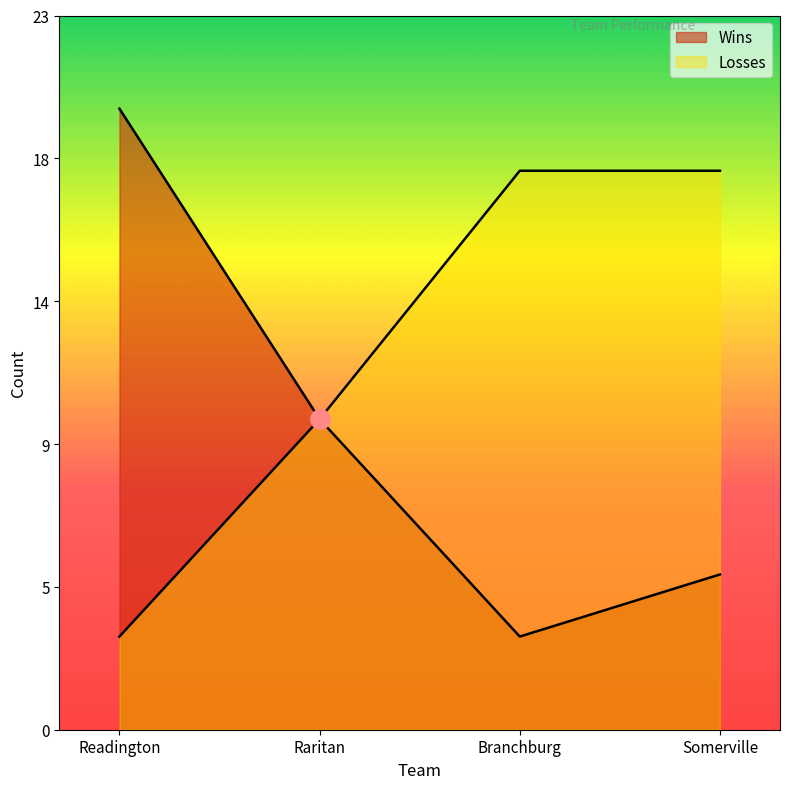

At which label does Wins first exceed 10?

Readington